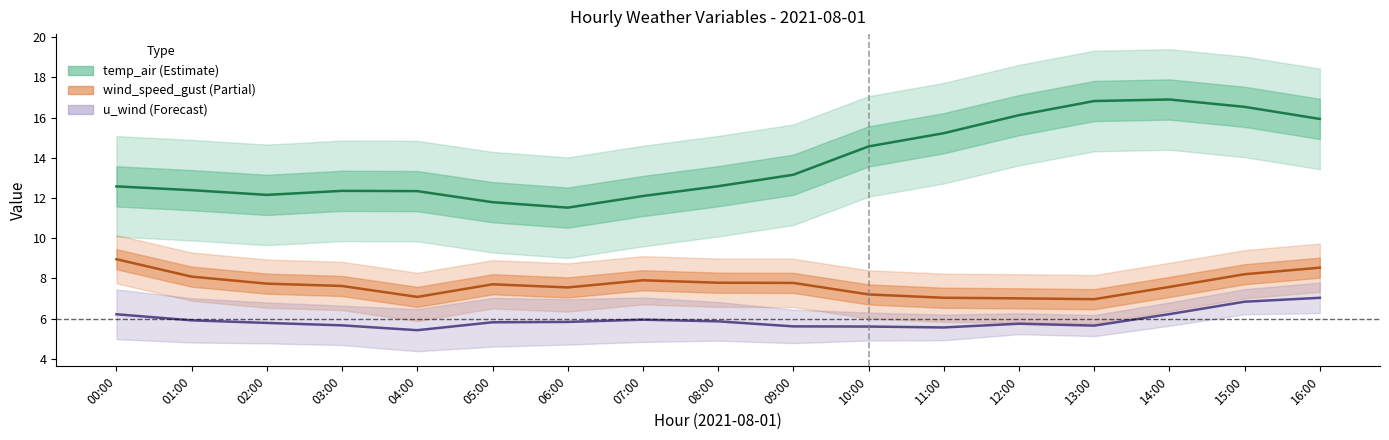

Does the chart display data point markers on the line(s)?

No